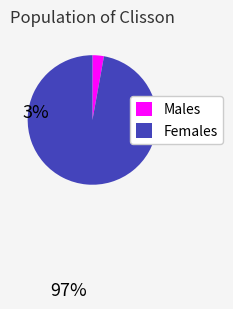

Is there any slice that represents more than half of the pie?

Yes